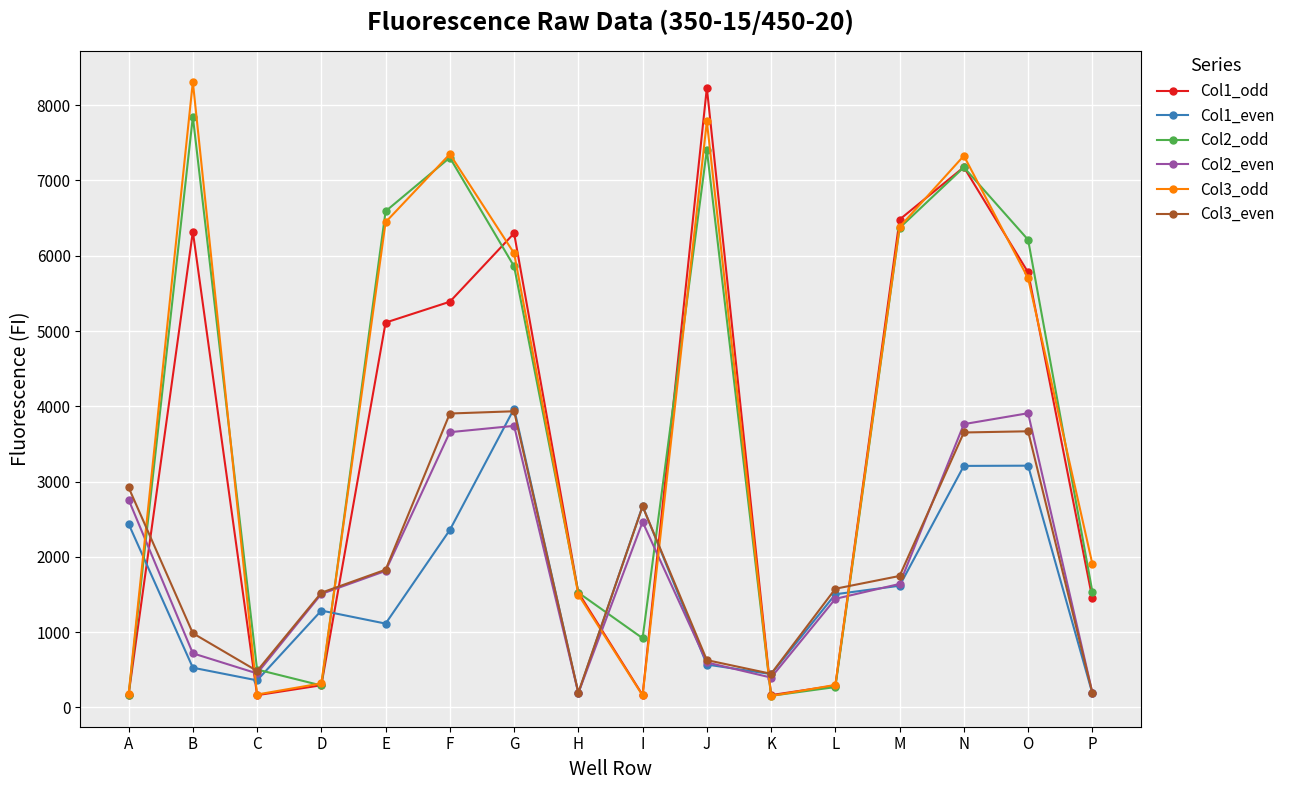

What is the difference between the second highest and second lowest values in the Col1_odd series?

7014